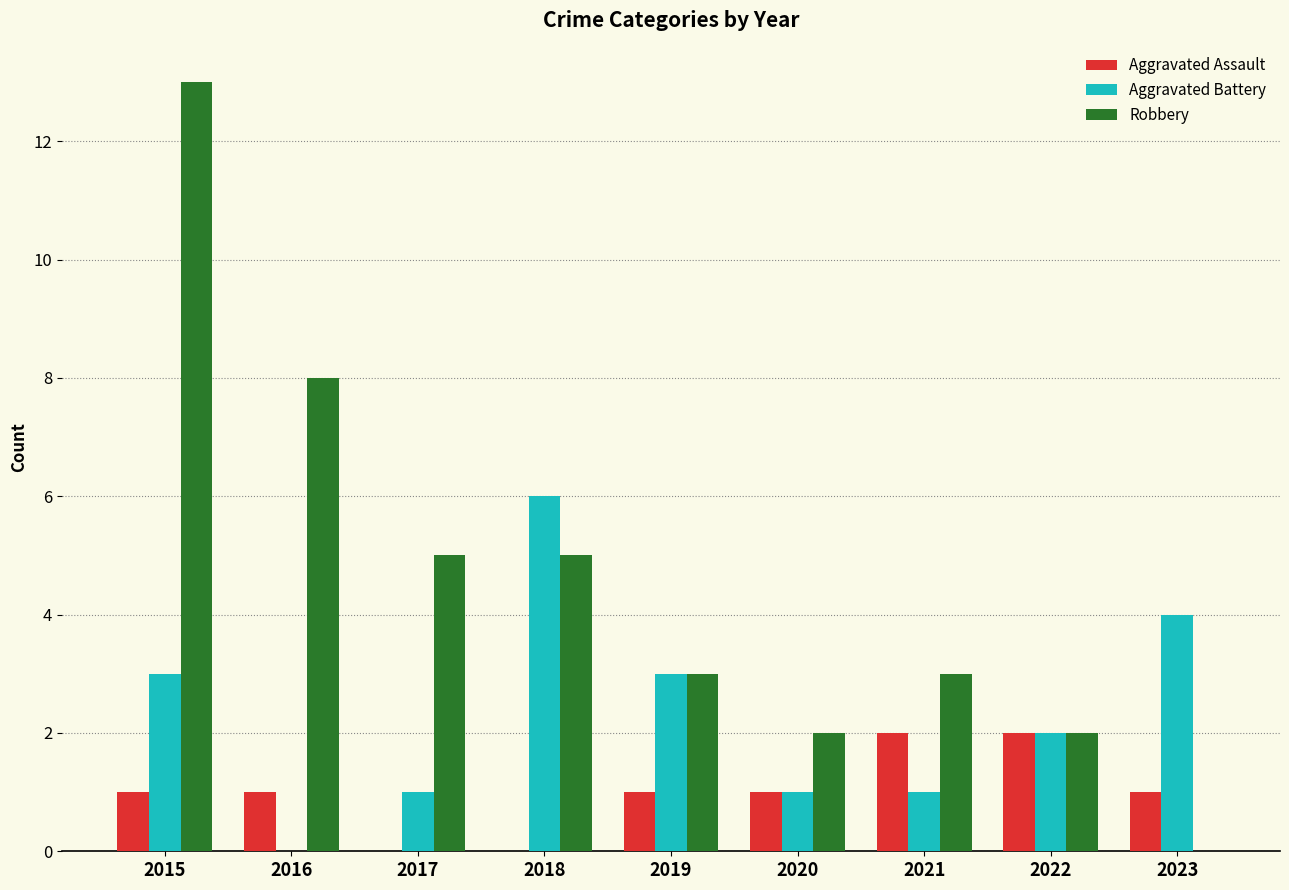

What is the sum of the Aggravated Battery values at 2020 and 2017?

2